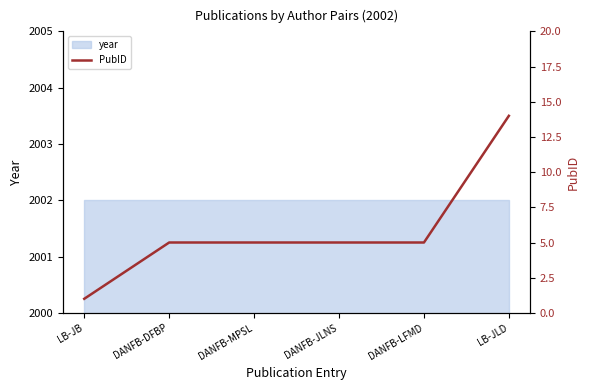

At which label does the data first exceed 5?

LB-JLD